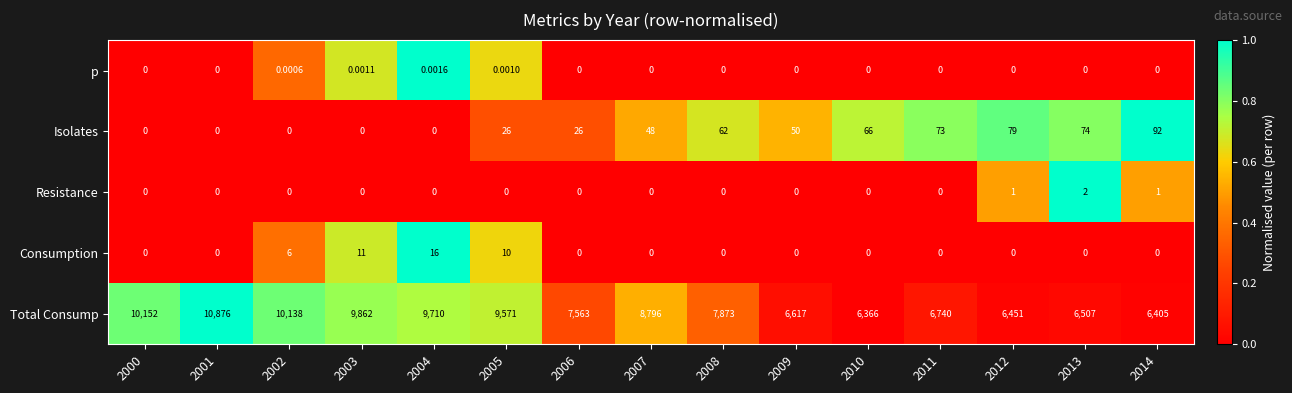

At which category is the sum across all series the highest?

2001